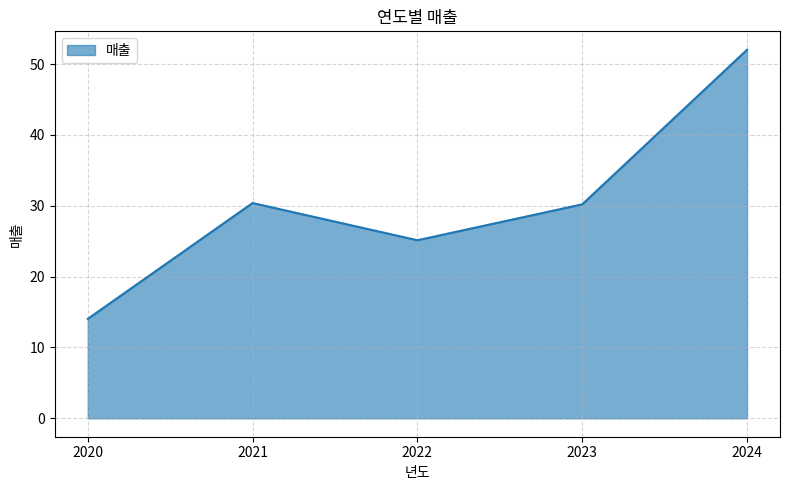

What is the average value?

30.4